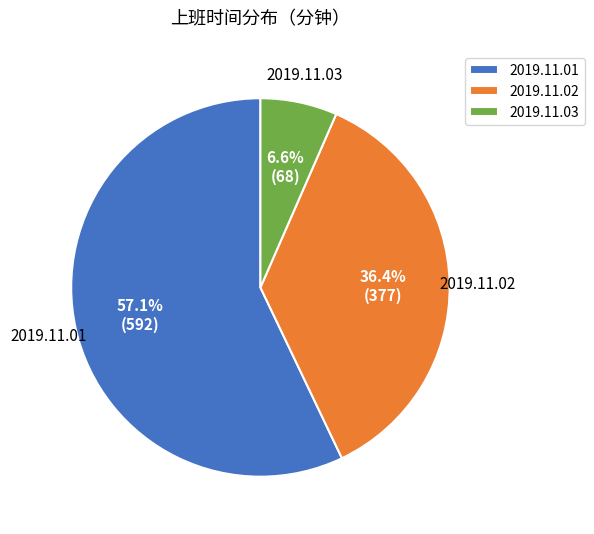

Is the sum of 2019.11.02 and 2019.11.01 greater than half?

Yes